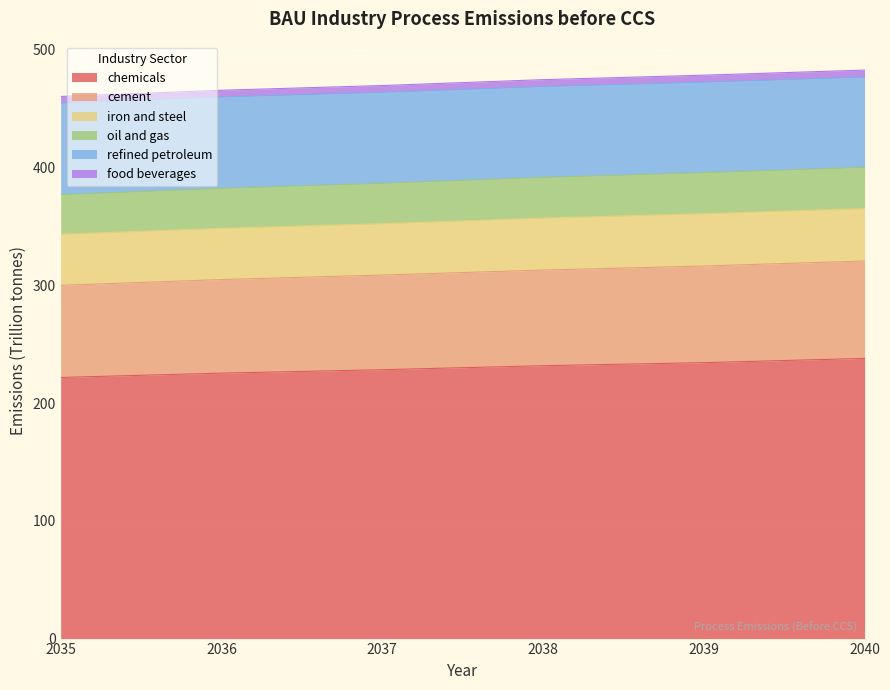

The chemicals series shows 344.5 at 2037. True or false?

False